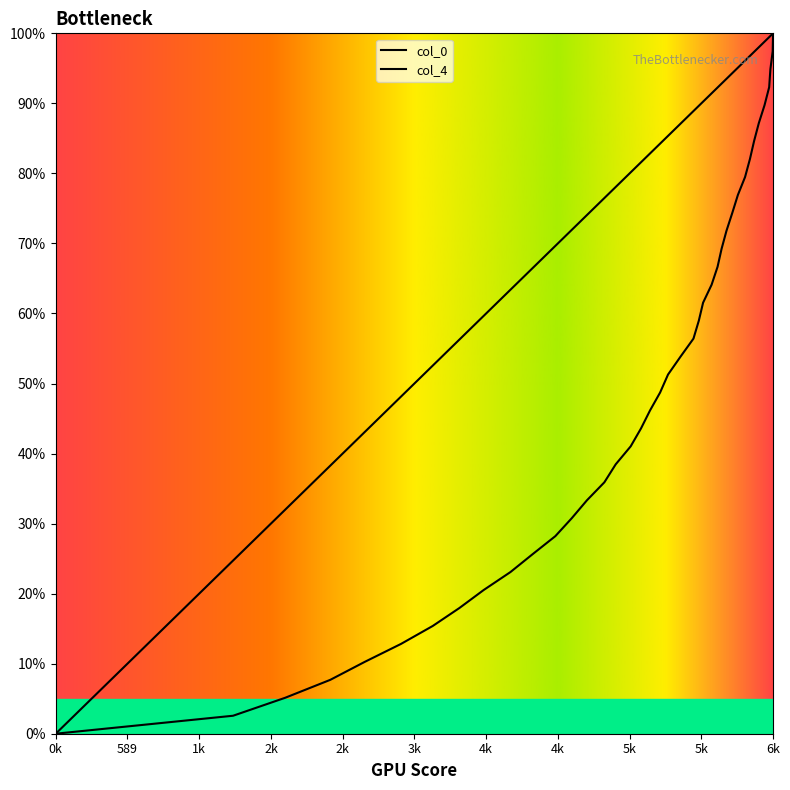

Is this an area chart (filled region under the line)?

No